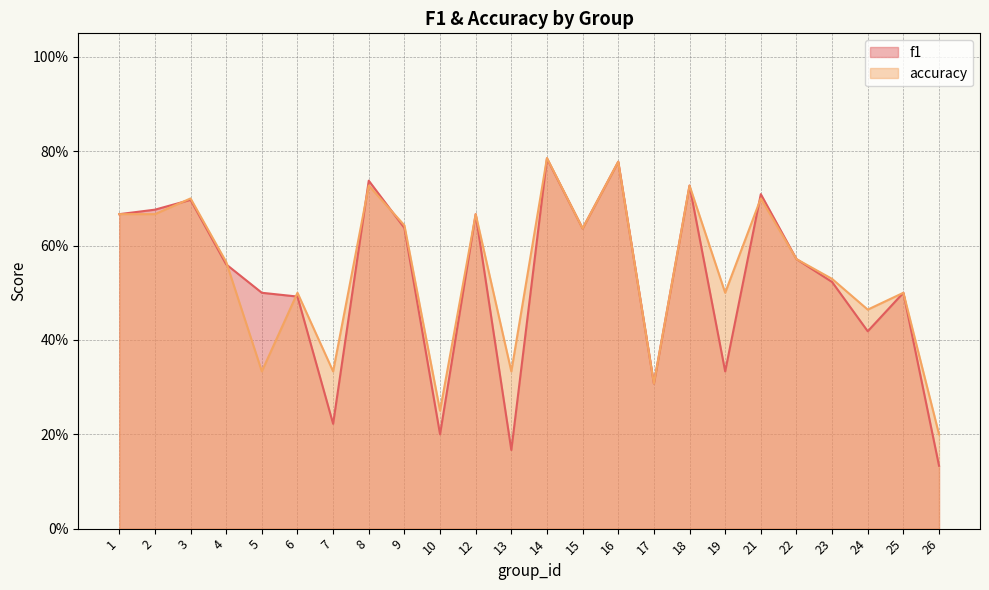

Where is accuracy nearest to the value 0?

26